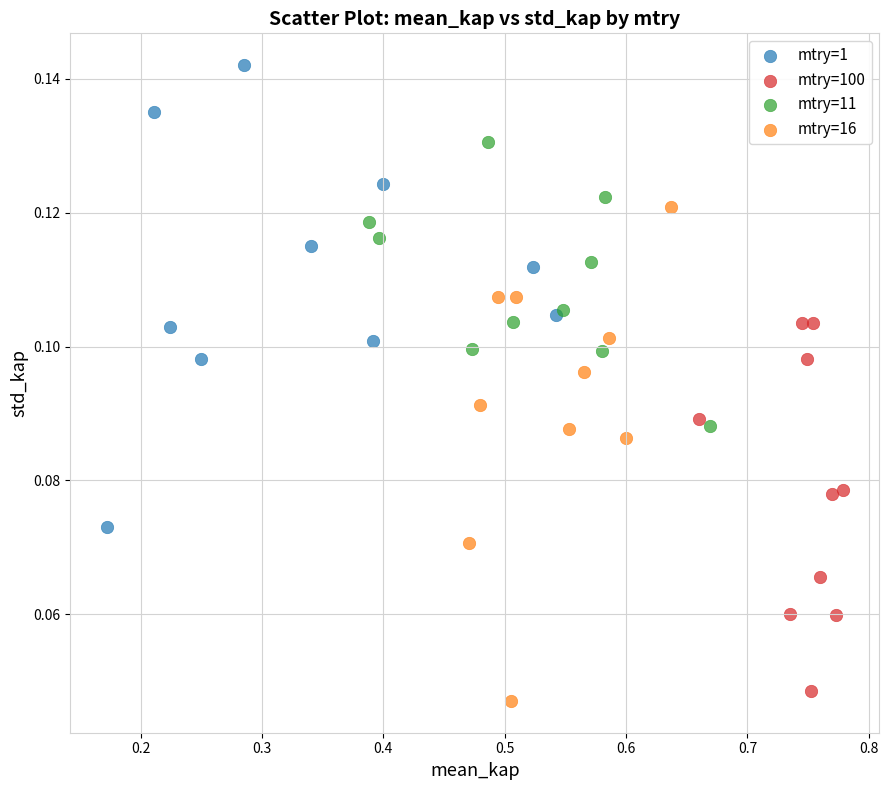

Which series contains the lowest Y value?

mtry=16